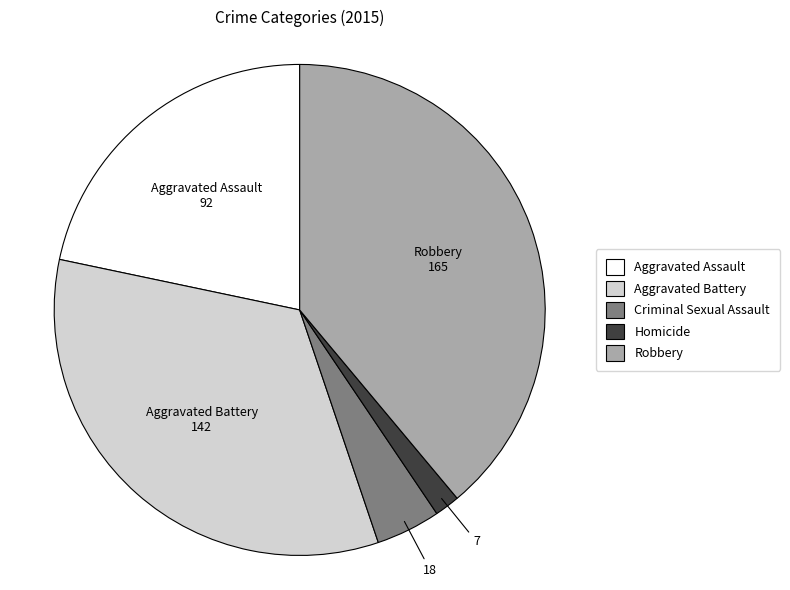

Between Homicide and Criminal Sexual Assault, which is larger?

Criminal Sexual Assault